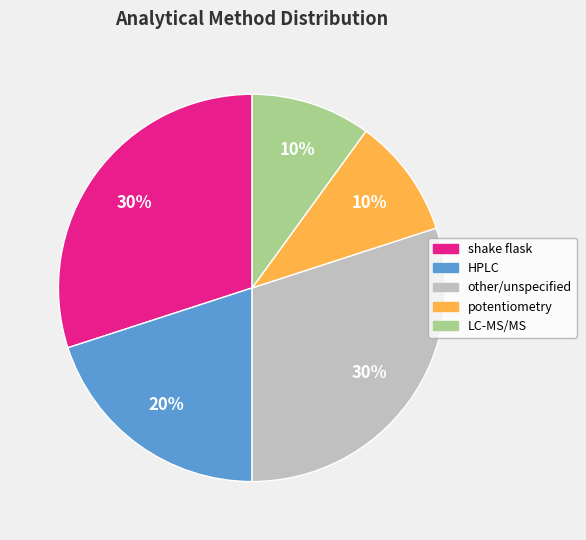

To the nearest percent, what is the average slice percentage?

20%